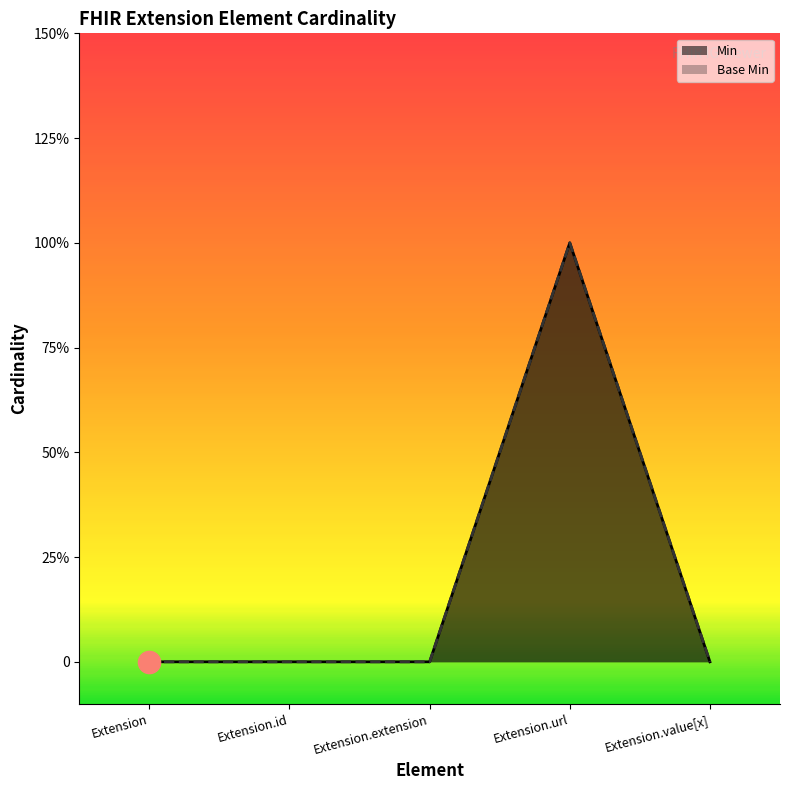

What is the label of the 1st point from the left?

Extension